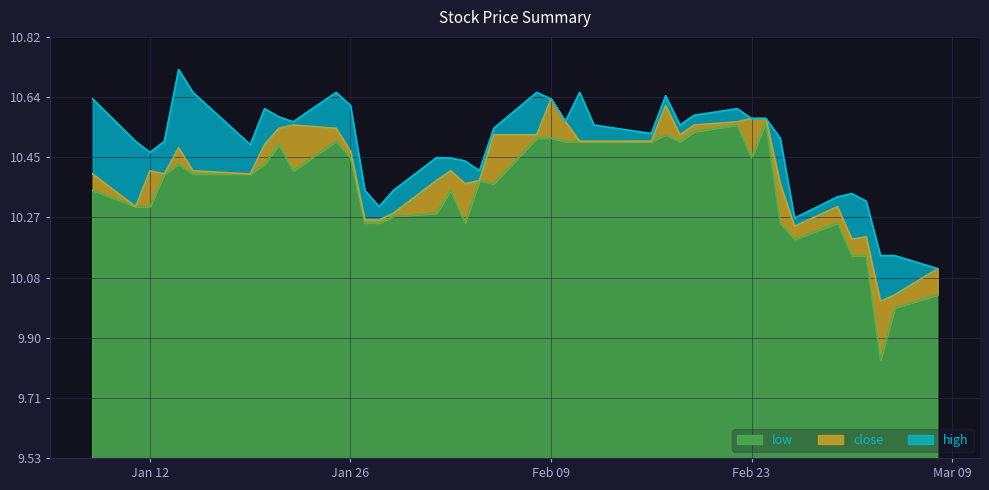

What is the label of the 39th point from the right?

2021-01-11